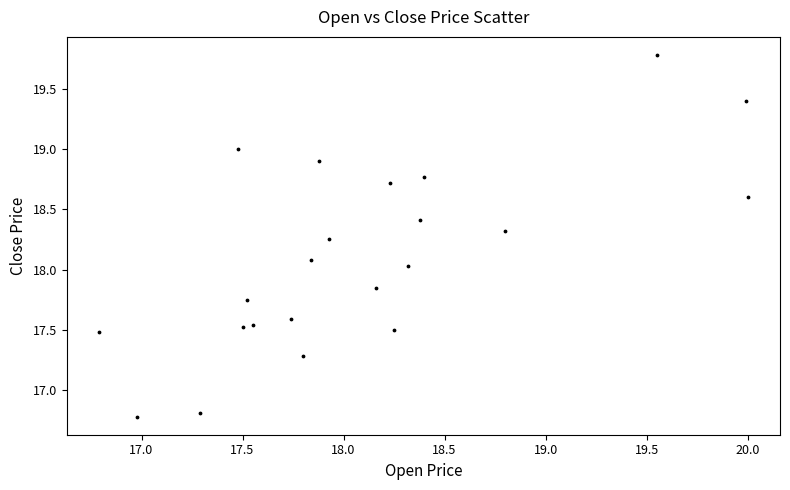

What is the range of Y values (max minus min)?

3.0